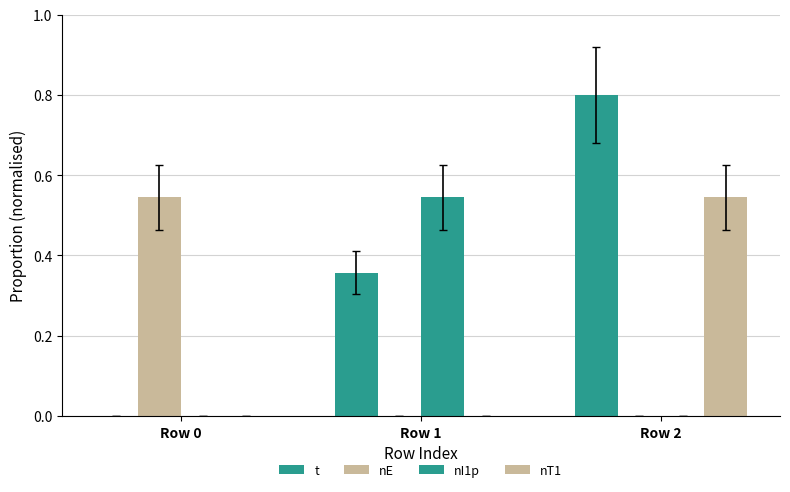

How many data points does each series have?

3